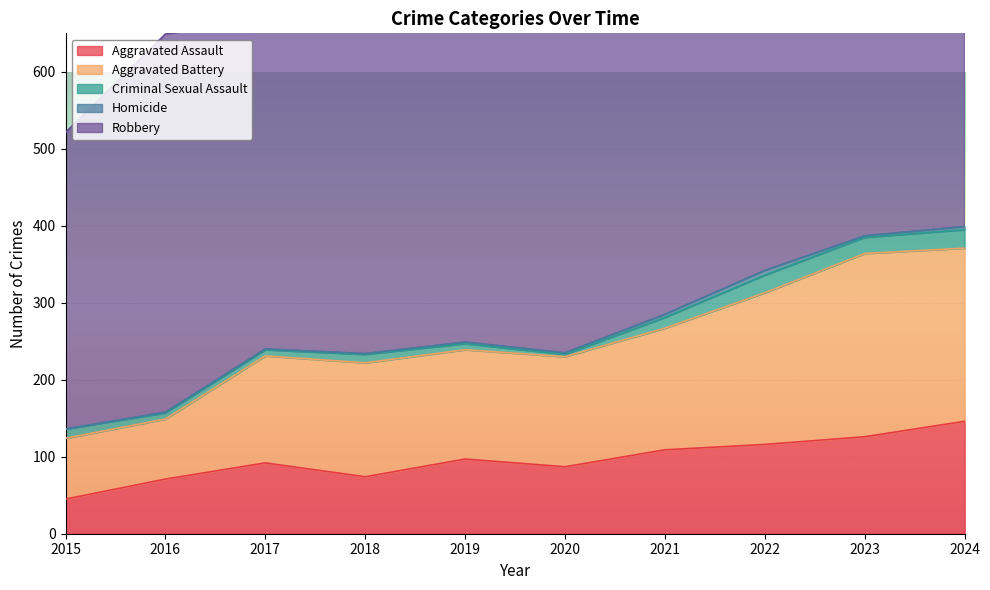

True or false: Criminal Sexual Assault and Aggravated Assault cross at least once.

False